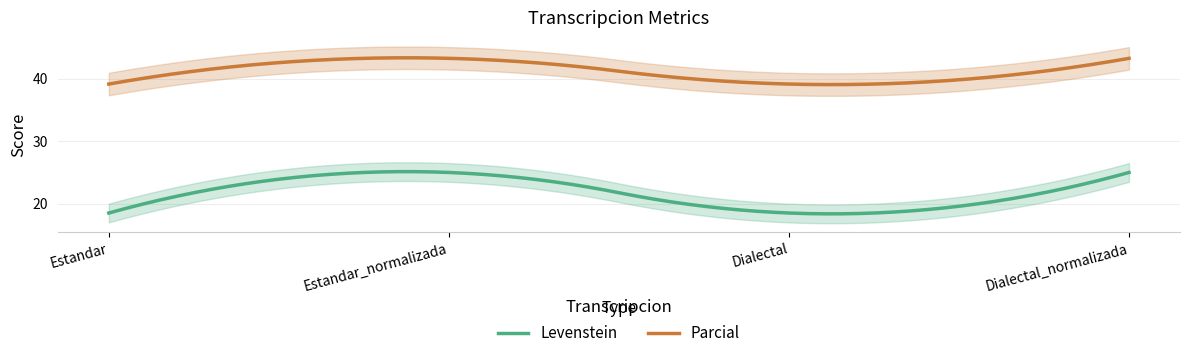

Rank the categories by Levenstein value from highest to lowest.

Estandar_normalizada, Dialectal_normalizada, Estandar, Dialectal